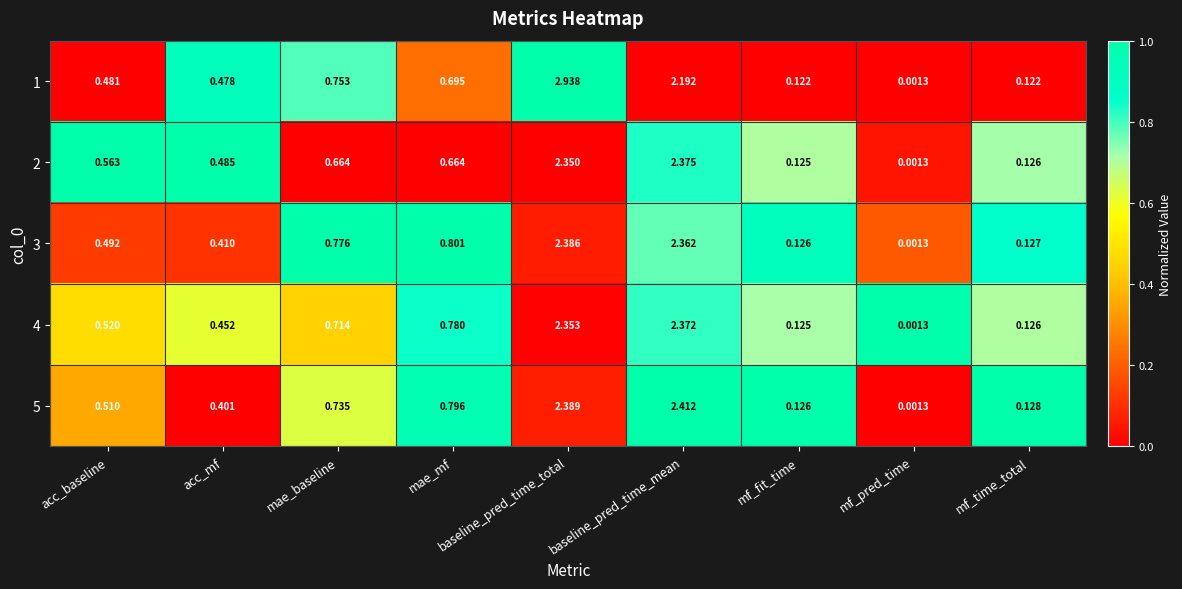

At how many categories does at least one series exceed 0?

9